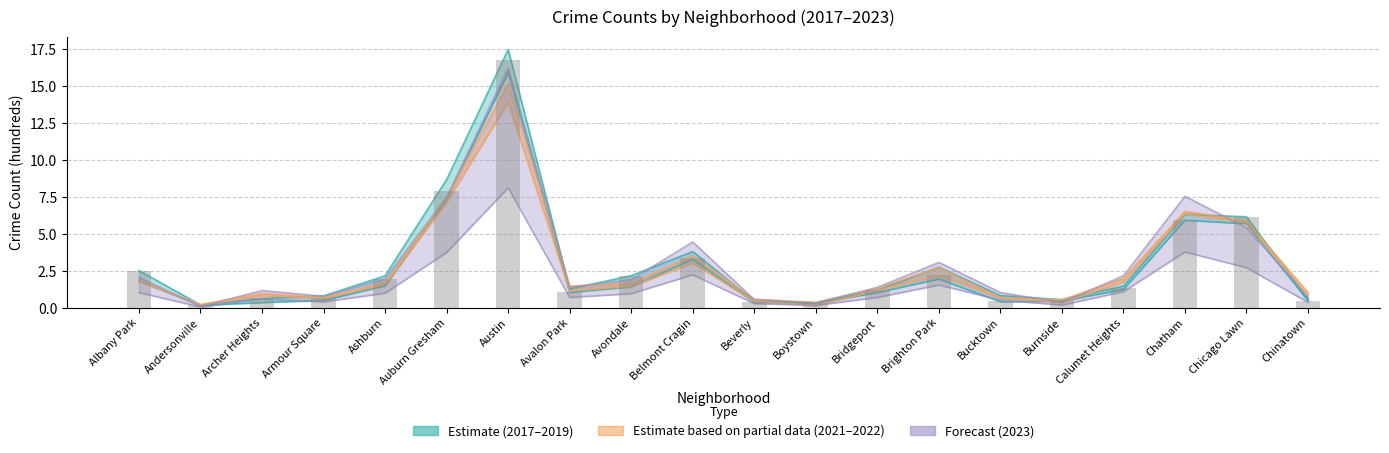

Reading left to right, list all the values displayed in this chart.

2.5	0.2	0.6	0.6	1.9	7.9	16.8	1.1	2.2	3.4	0.4	0.3	1.2	2.2	0.4	0.5	1.3	5.9	6.1	0.5